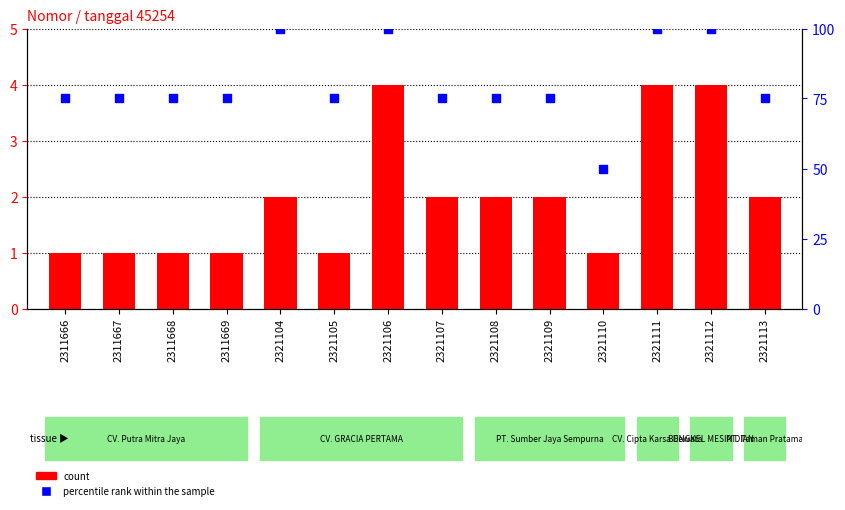

Which series contains the lowest Y value?

count